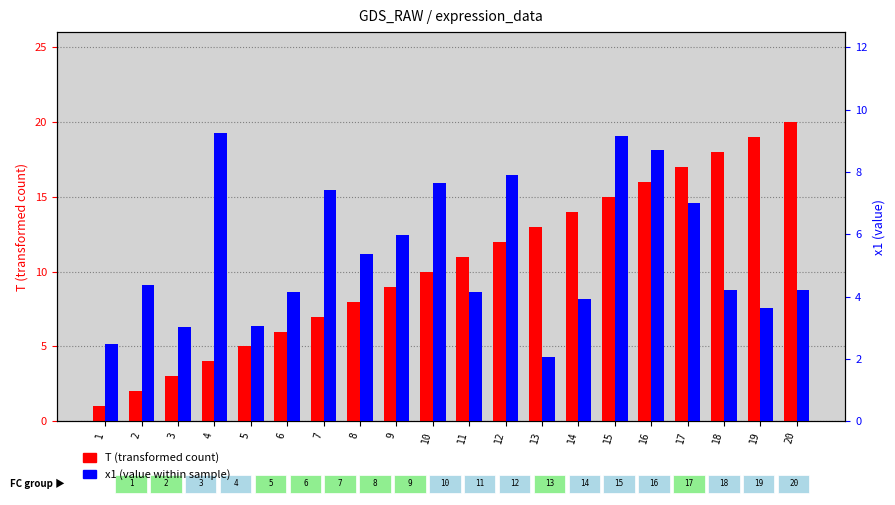

How many values in the T (transformed count) series are below 11?

10